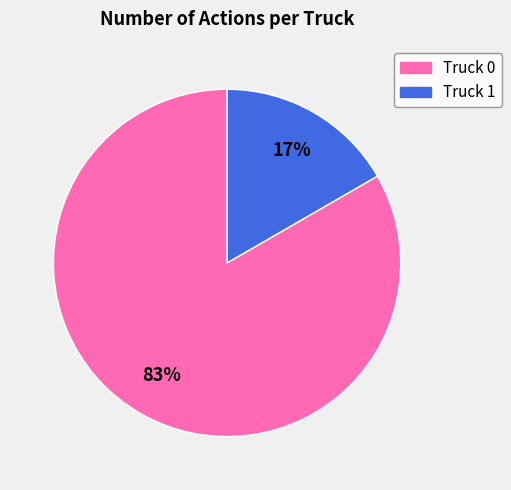

Is the sum of Truck 0 and Truck 1 greater than half?

Yes